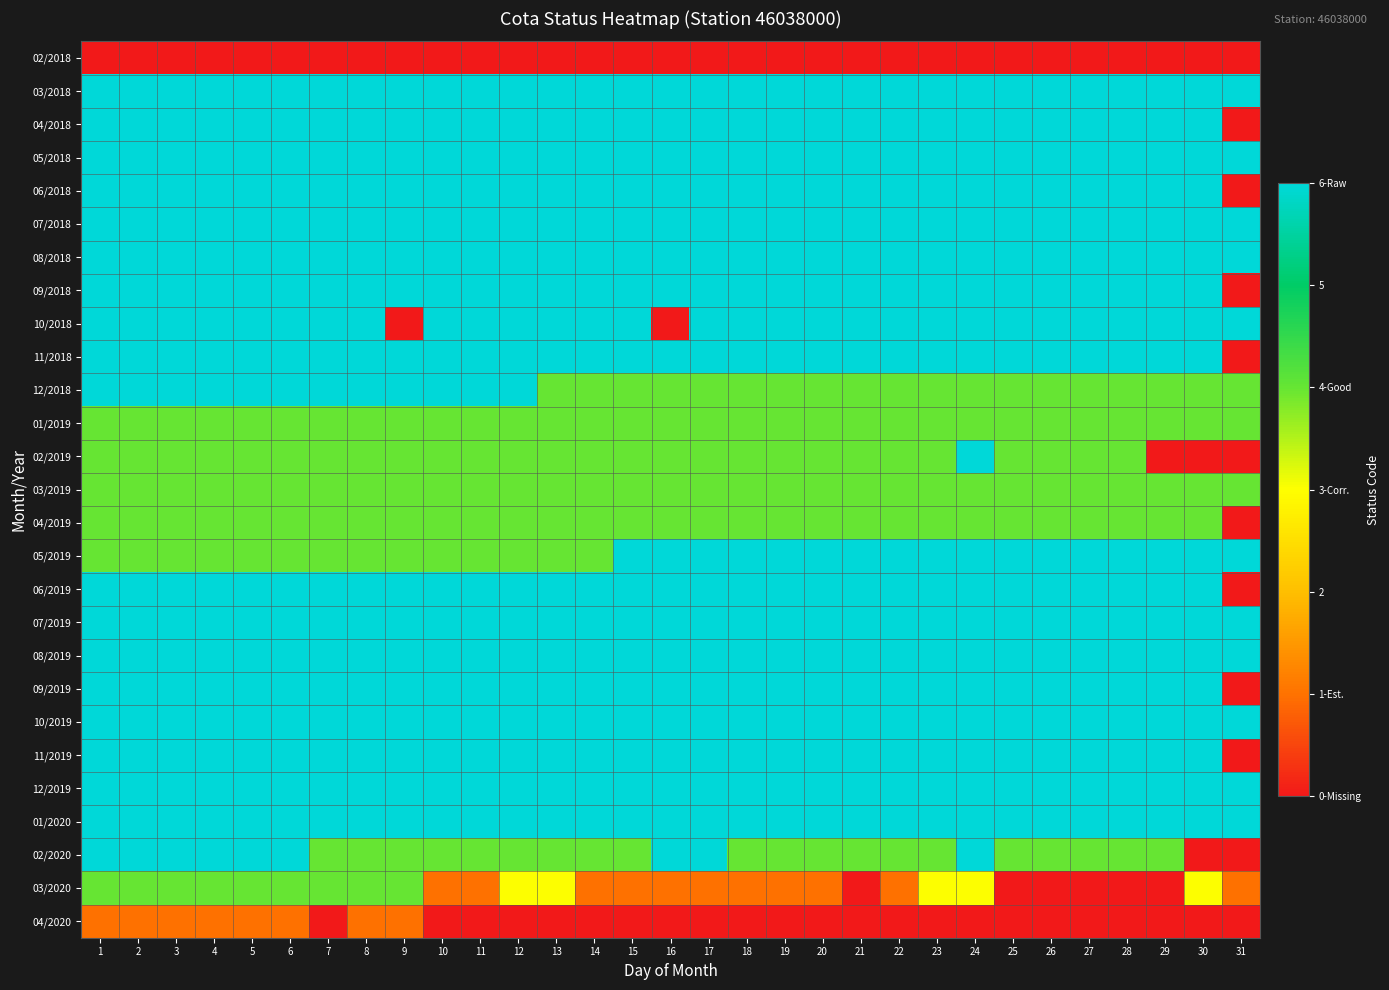

List the series in order of their peak value, lowest first.

02/2018, 04/2020, 01/2019, 03/2019, 04/2019, 03/2020, 03/2018, 04/2018, 05/2018, 06/2018, 07/2018, 08/2018, 09/2018, 10/2018, 11/2018, 12/2018, 02/2019, 05/2019, 06/2019, 07/2019, 08/2019, 09/2019, 10/2019, 11/2019, 12/2019, 01/2020, 02/2020